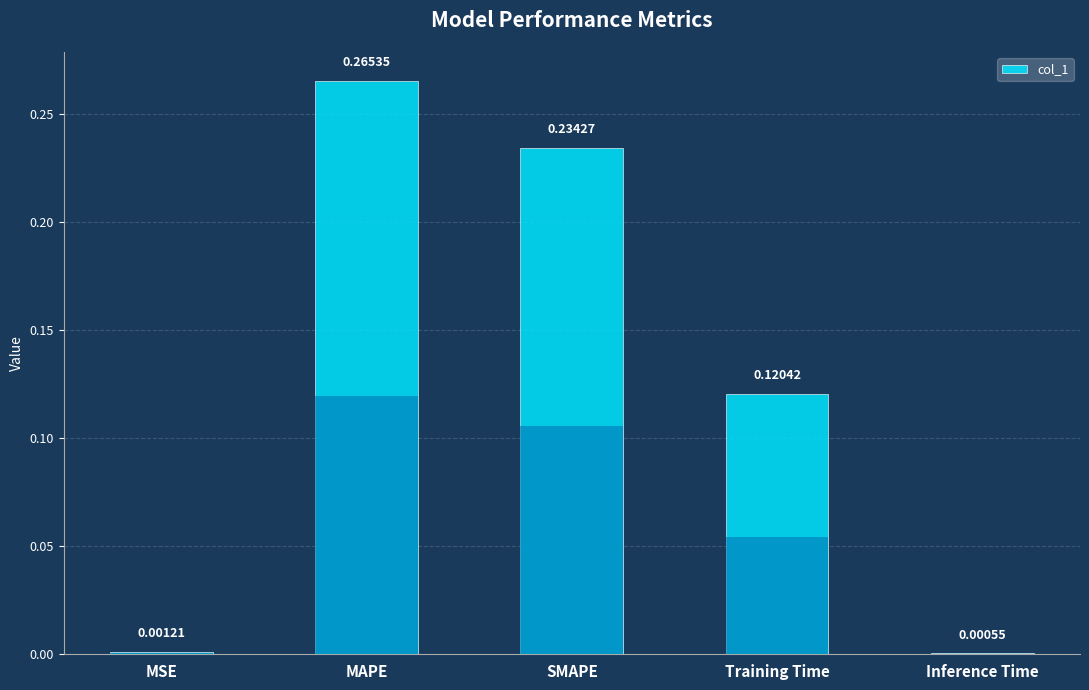

What is the label of the 1st bar from the right?

Inference Time